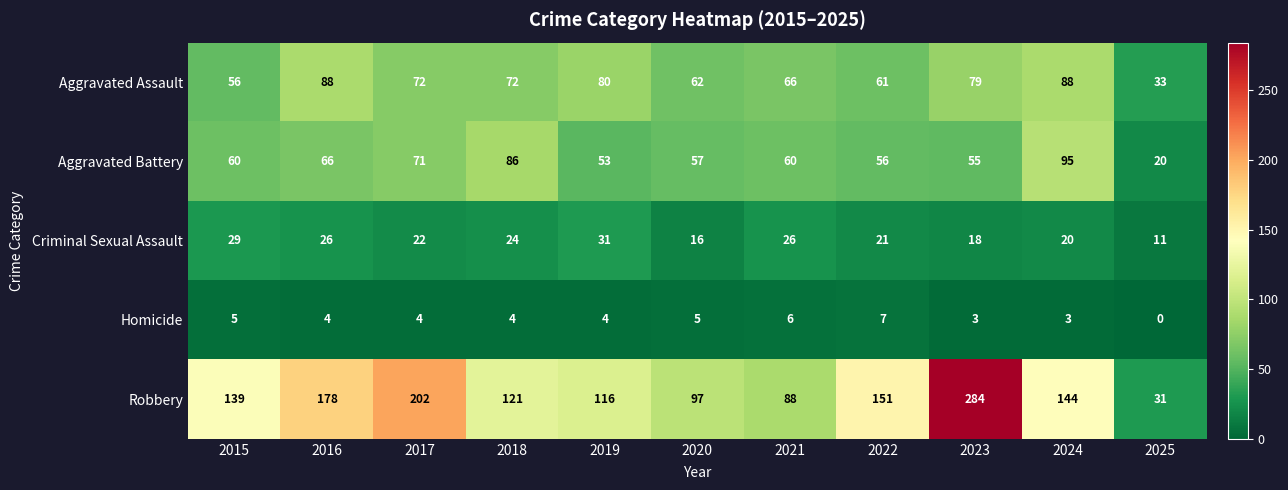

Where is Aggravated Assault nearest to the value 60?

2022